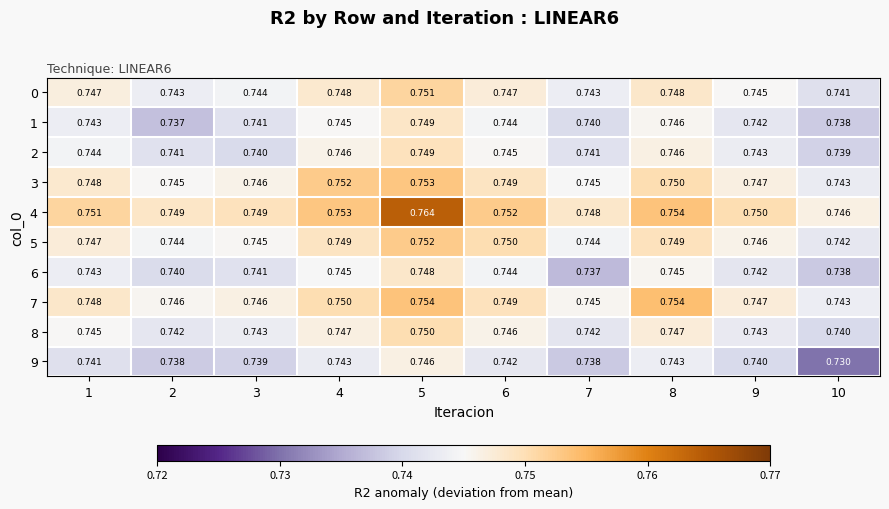

Is the value of 0 at 2 greater than the value of 5 at 9?

No